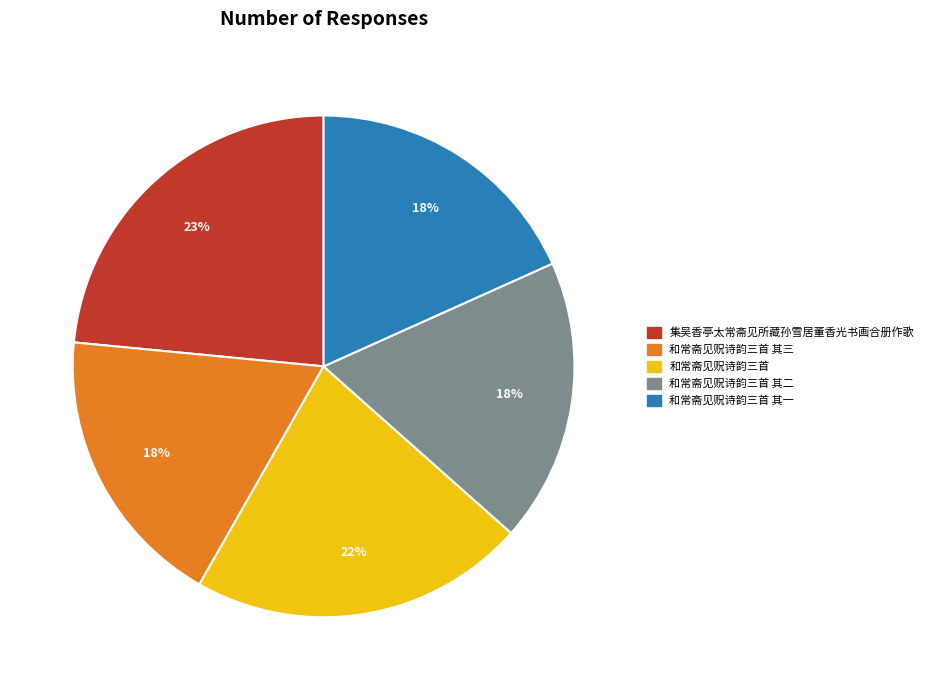

To the nearest percent, what percentage of the pie is 集吴香亭太常斋见所藏孙雪居董香光书画合册作歌?

23%